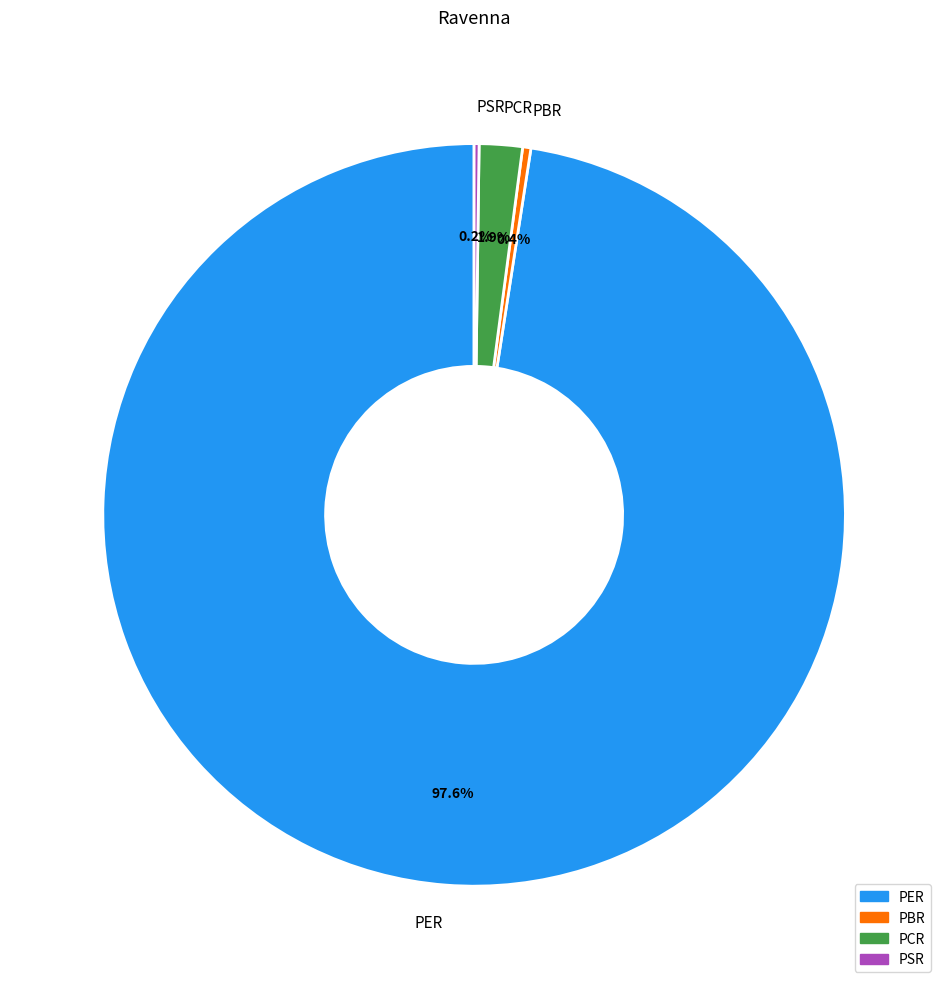

Do PCR and PER together represent more than half of the pie?

Yes